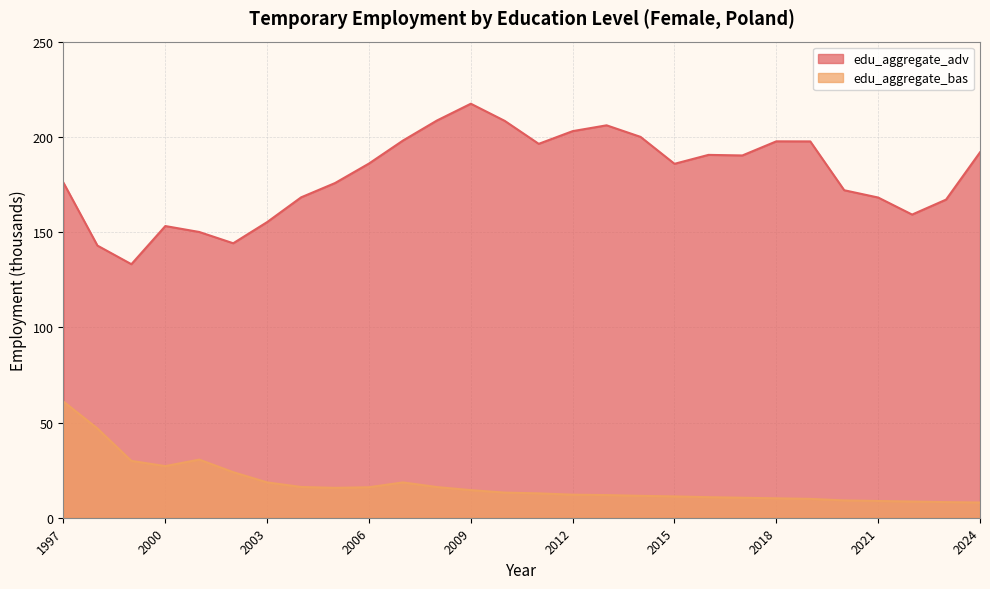

How many values in the edu_aggregate_bas series are below 13?

14